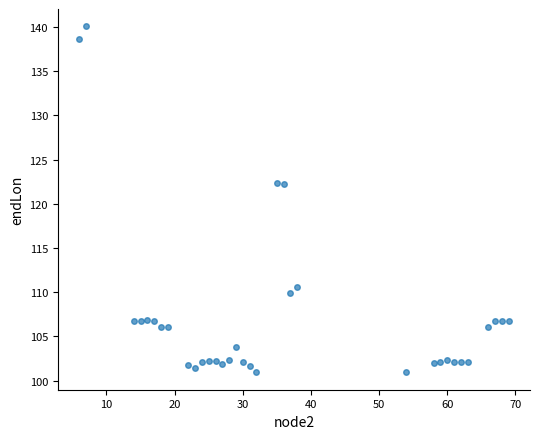

What is the range of X values (max minus min)?

63.0